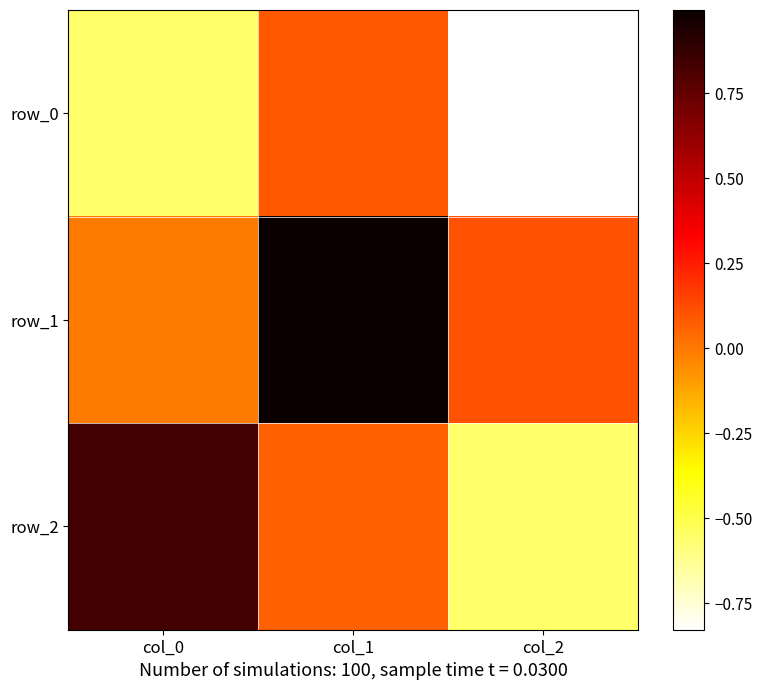

At which label does row_2 first exceed 0?

col_0